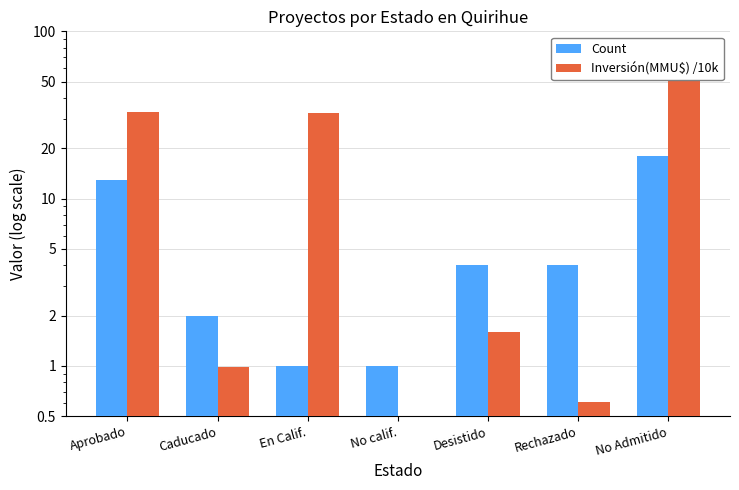

Which series has the largest range (max minus min)?

Inversión(MMU$) /10k